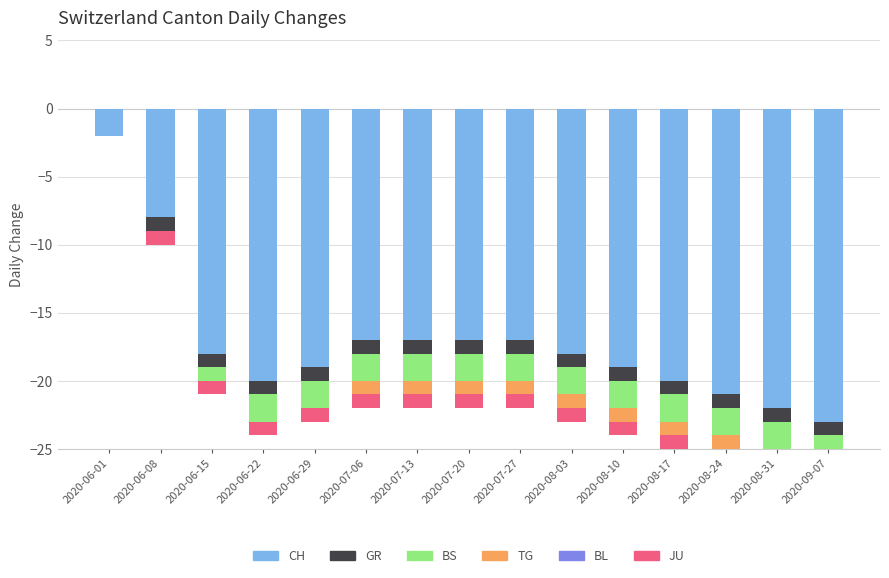

At which category is the sum across all series the highest?

2020-06-01